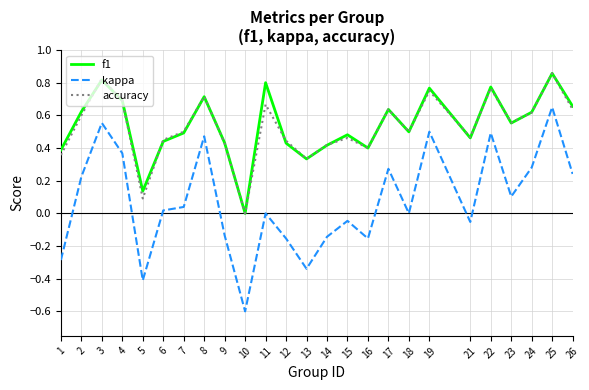

What is the minimum value shown in the chart?

-0.6